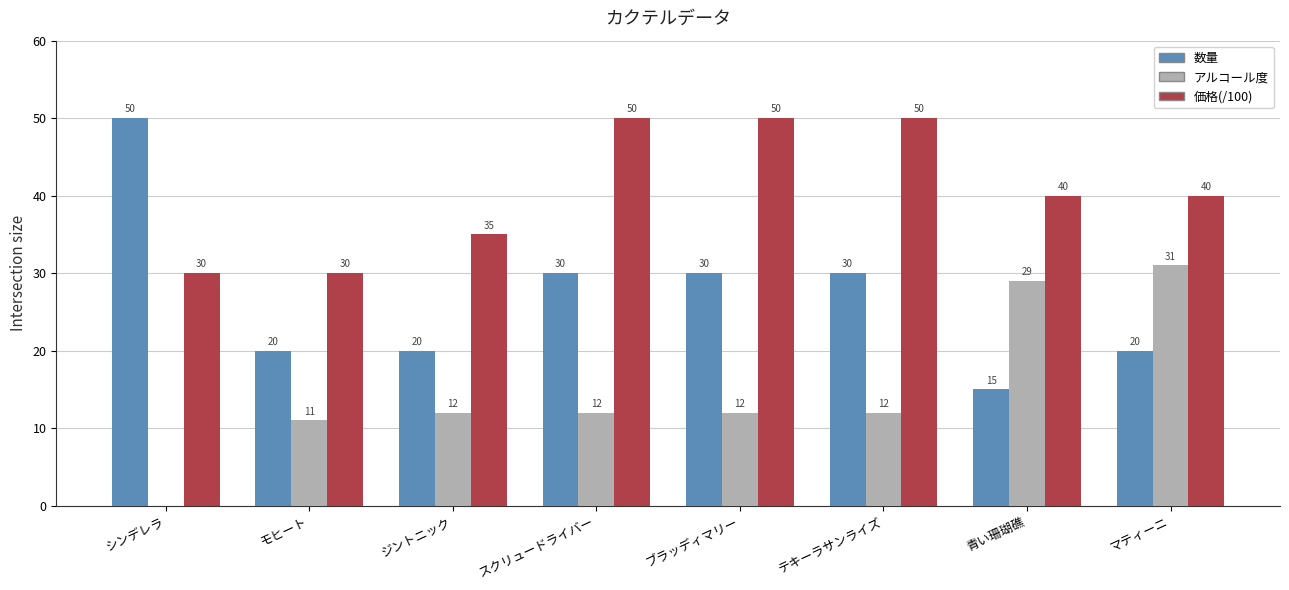

What is the greatest value displayed?

50